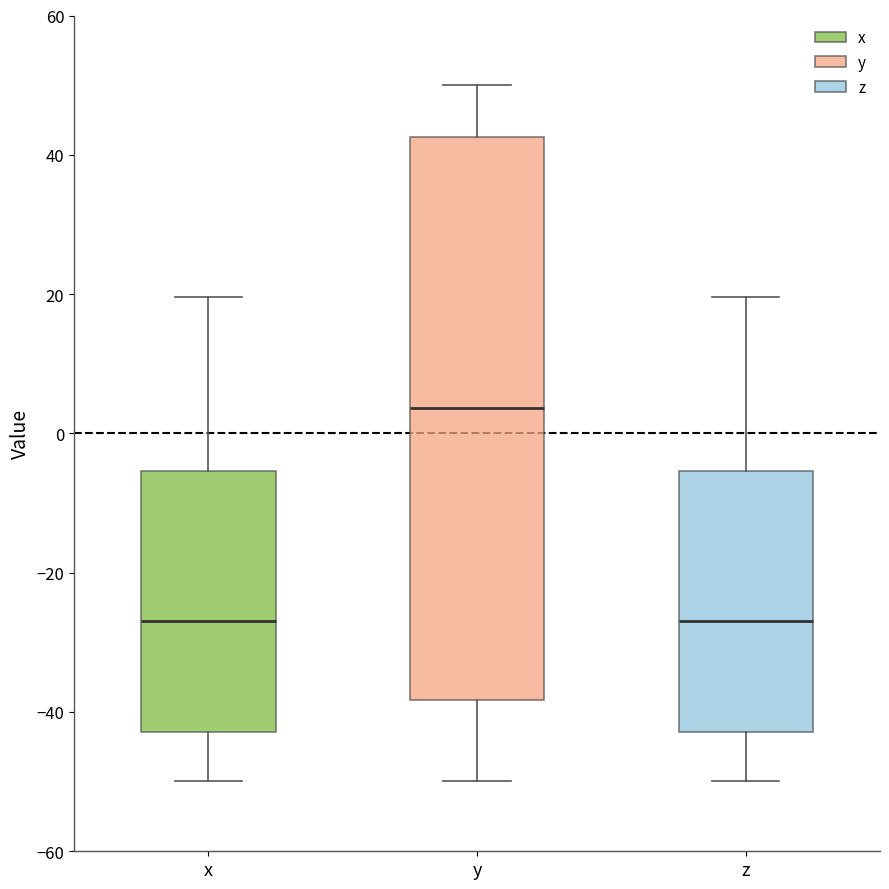

Reading left to right, read every box against the y-axis: the position of its median line, the range the box covers, and the ends of its whiskers. The values are not printed on the chart, so give them approximately, as read against the axis.

x: median -28, box -42 to -6, whiskers -50 to 20
y: median 4, box -38 to 42, whiskers -50 to 50
z: median -28, box -42 to -6, whiskers -50 to 20